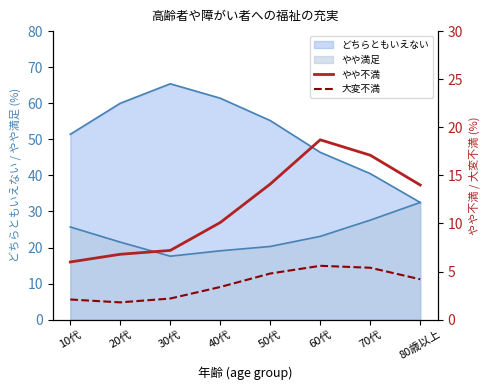

What is the minimum value shown in the chart?

1.8